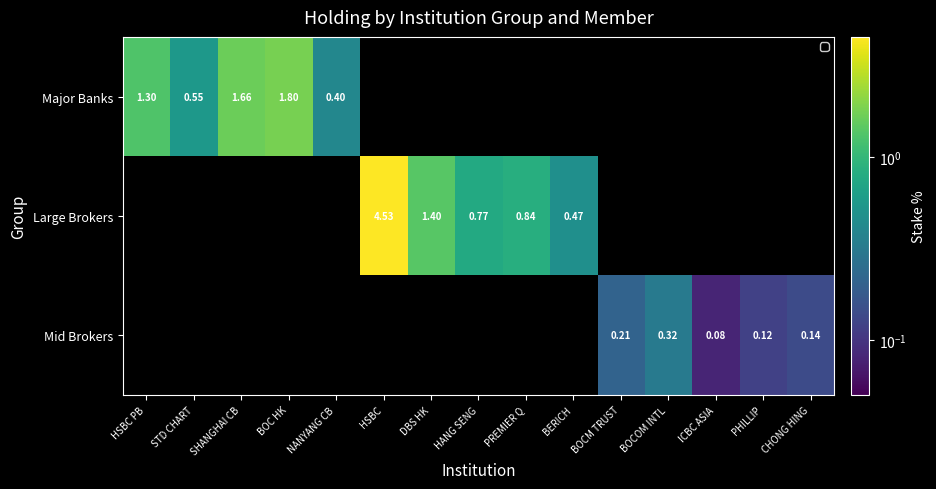

The Large Brokers series shows 0.5 at BERICH. True or false?

True